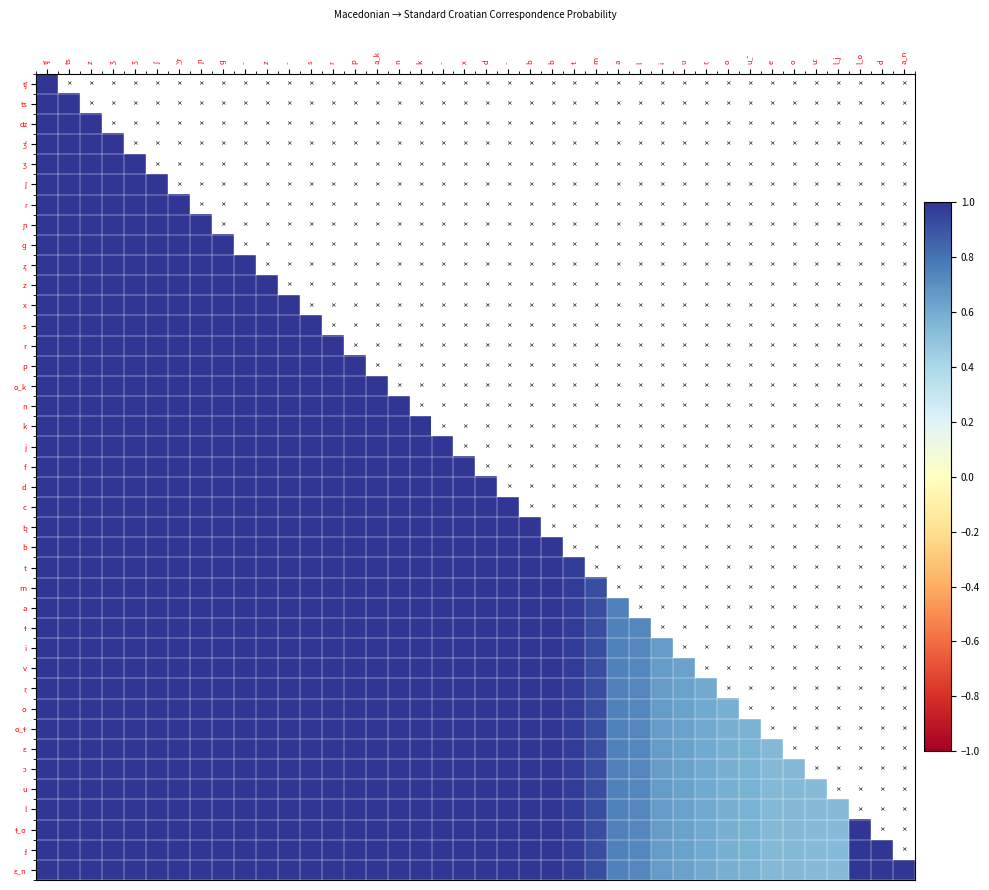

At which category is the sum across all series the highest?

ʧ